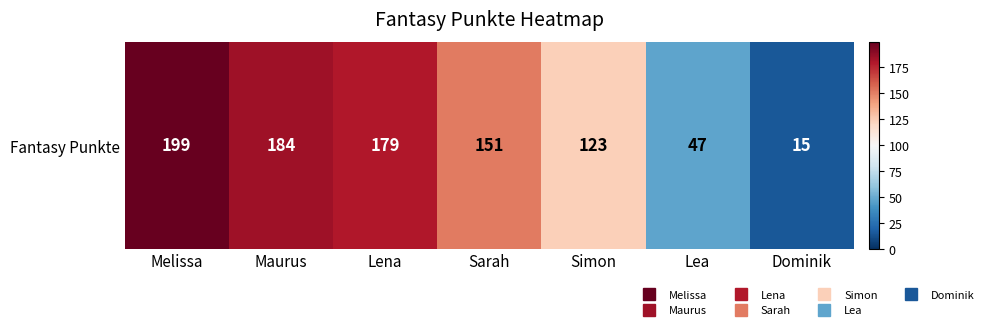

Is it true that the value at Lena is 290?

False